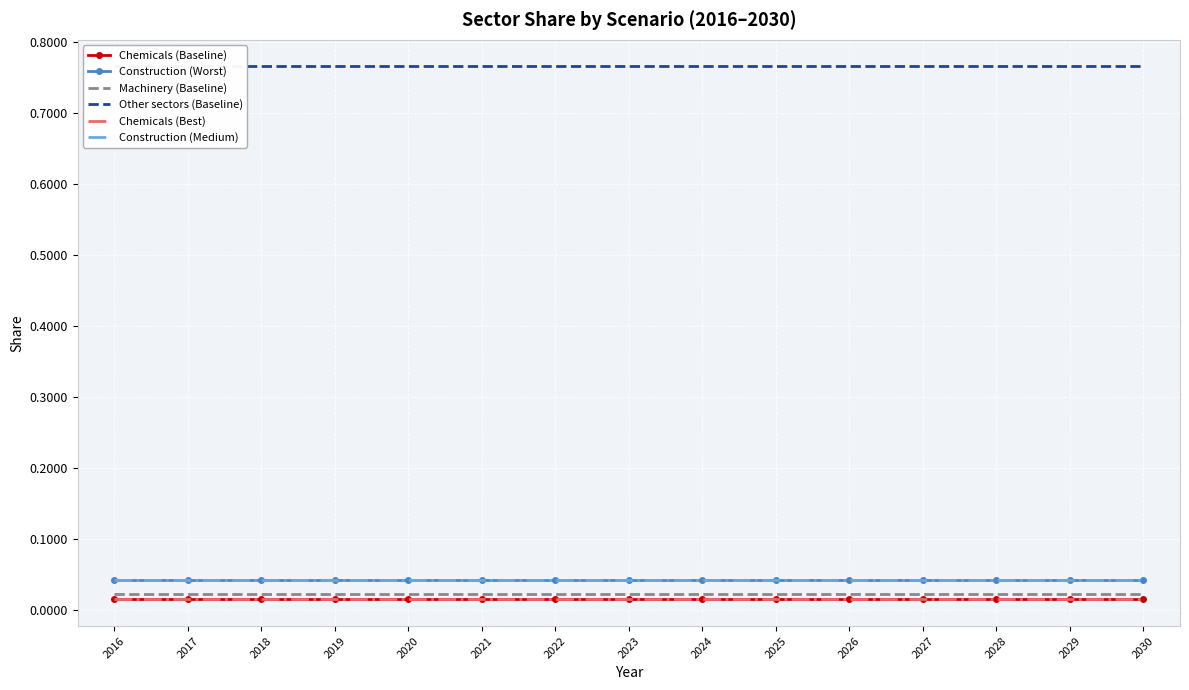

What is the maximum value shown in the chart?

0.8